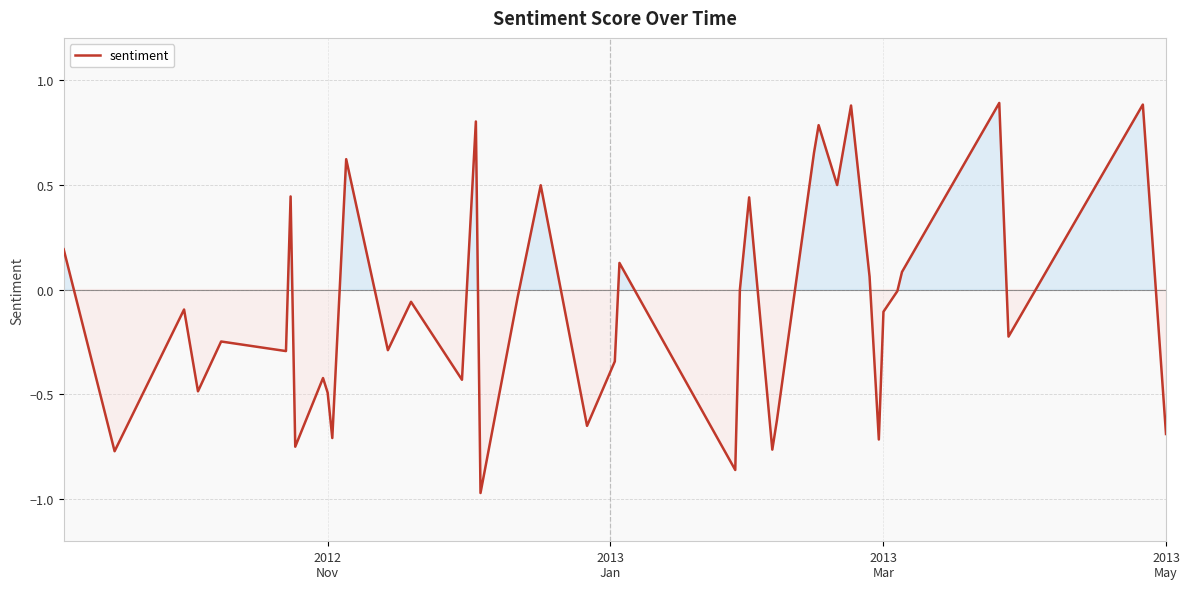

What is the difference between the maximum and minimum values?

1.9